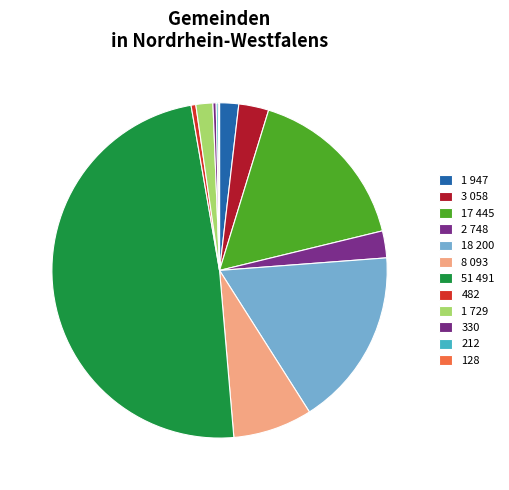

How many segments does this pie chart have?

12